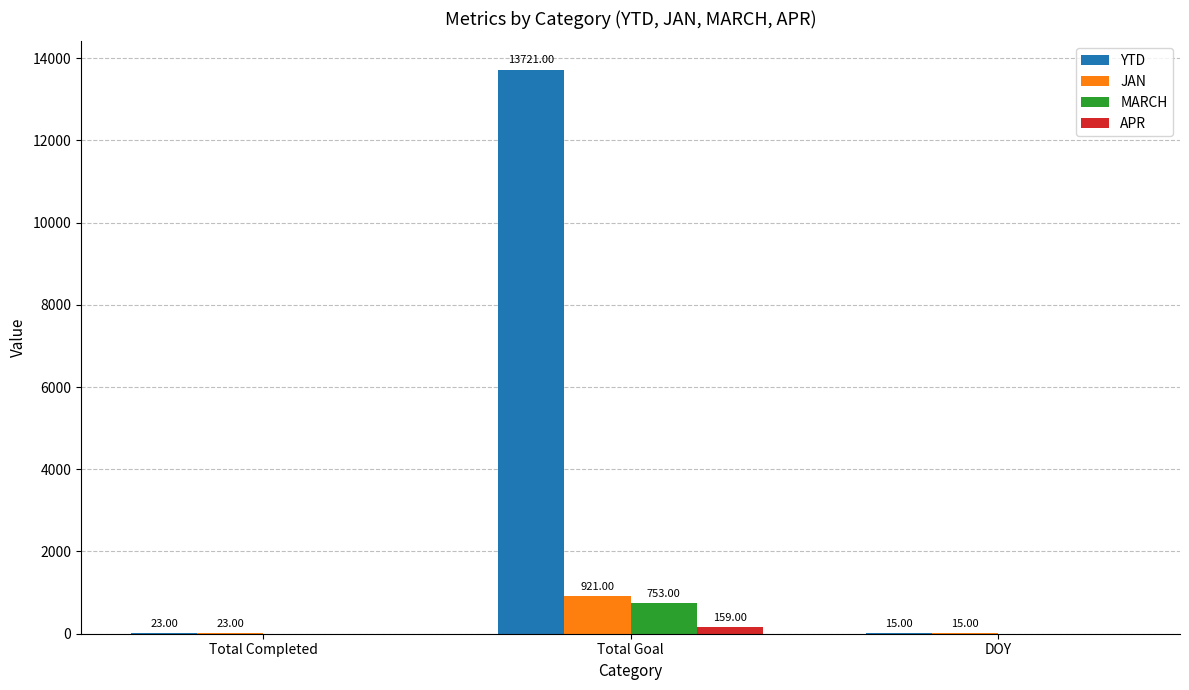

Which series has the largest total across all categories?

YTD